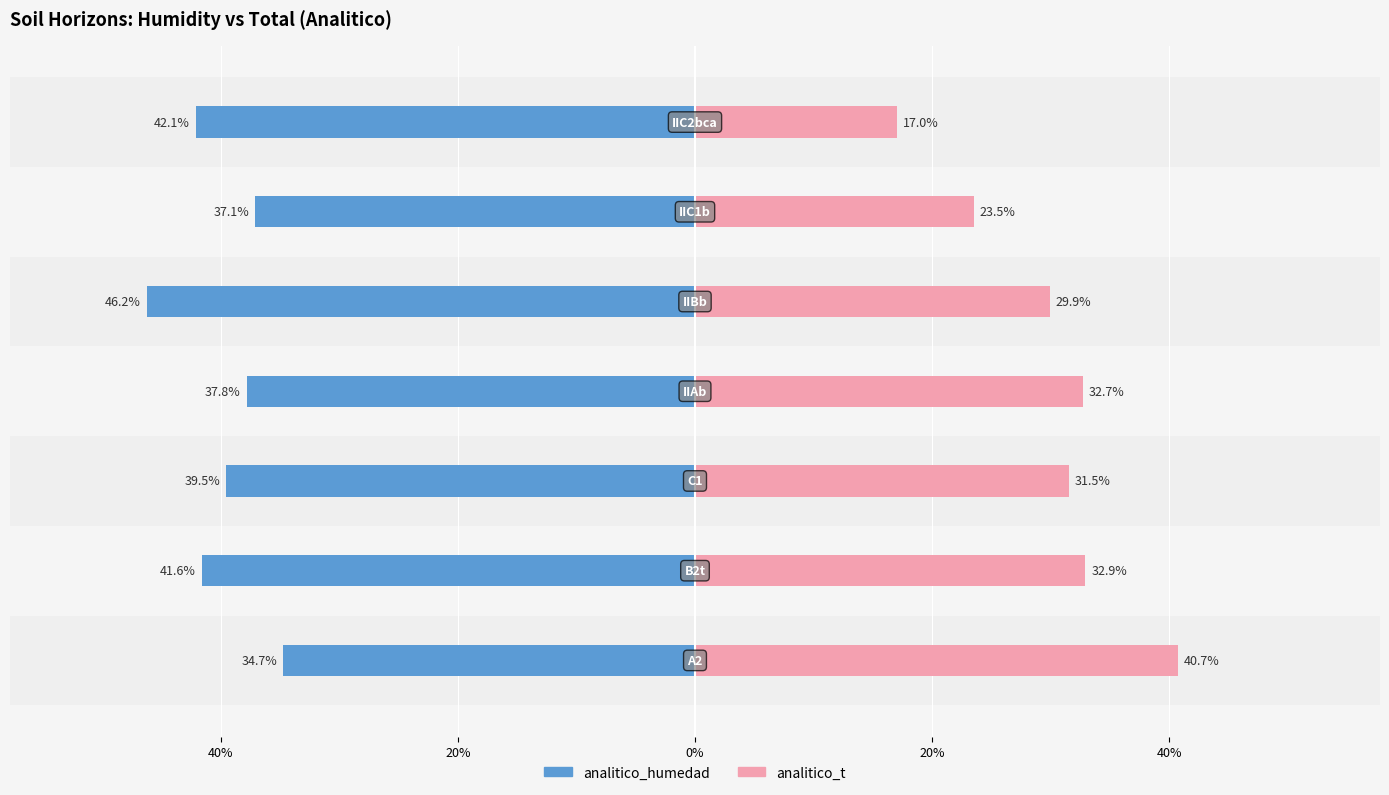

What is the difference between the maximum and minimum values in the analitico_t series?

23.7